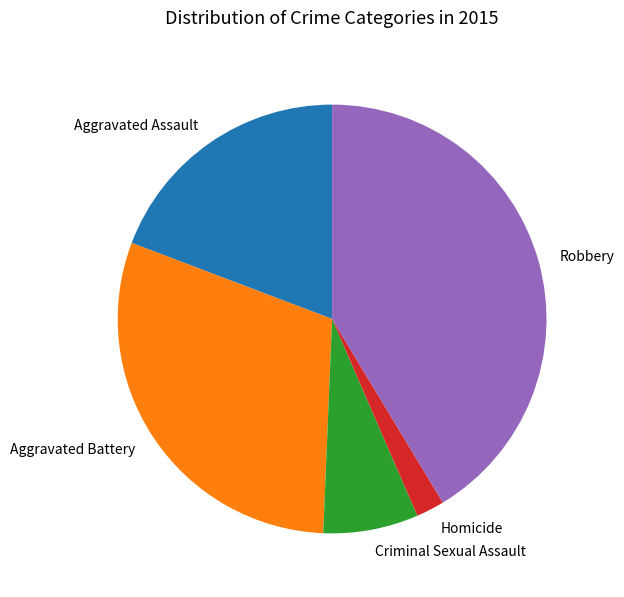

Rank the categories by value from lowest to highest.

Homicide, Criminal Sexual Assault, Aggravated Assault, Aggravated Battery, Robbery